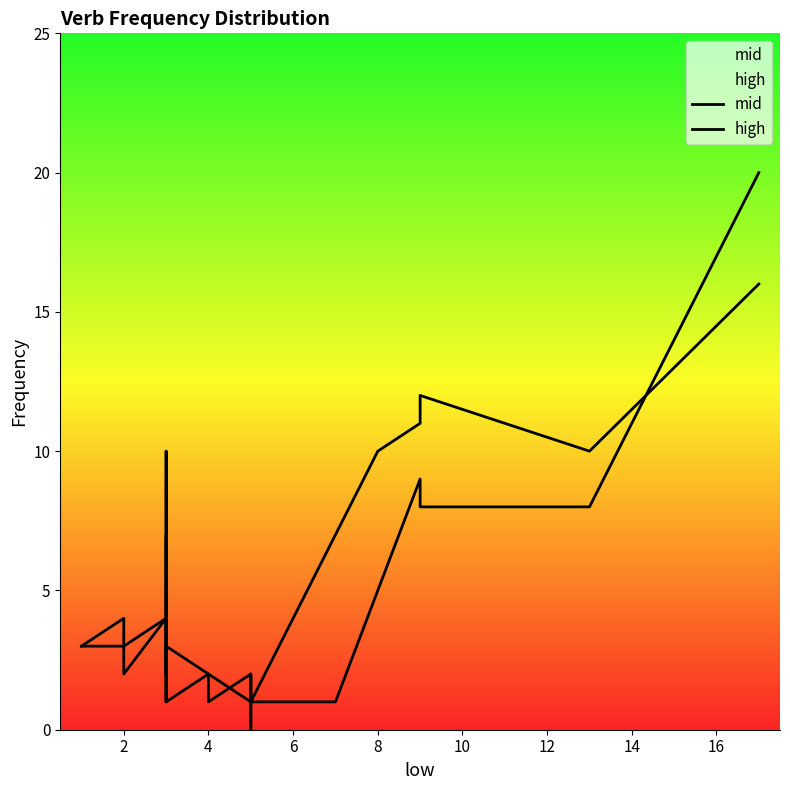

How many data points in high are less than 3?

9